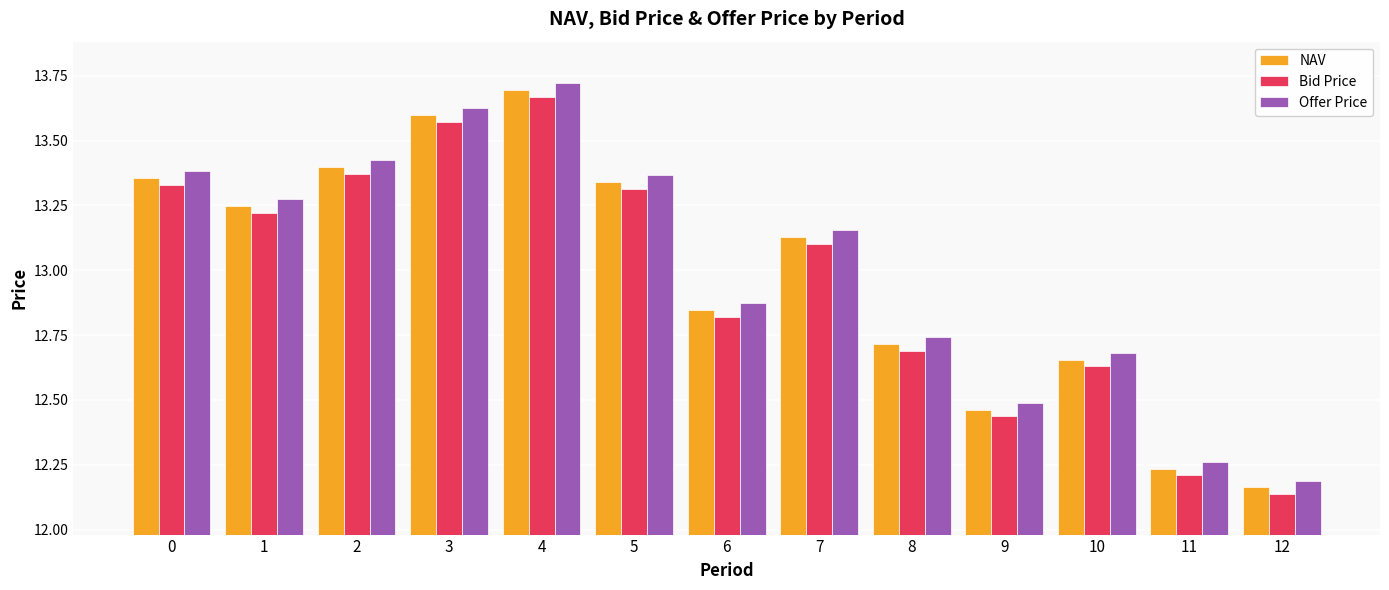

Rank the categories by Offer Price value from highest to lowest.

4, 3, 2, 0, 5, 1, 7, 6, 8, 10, 9, 11, 12